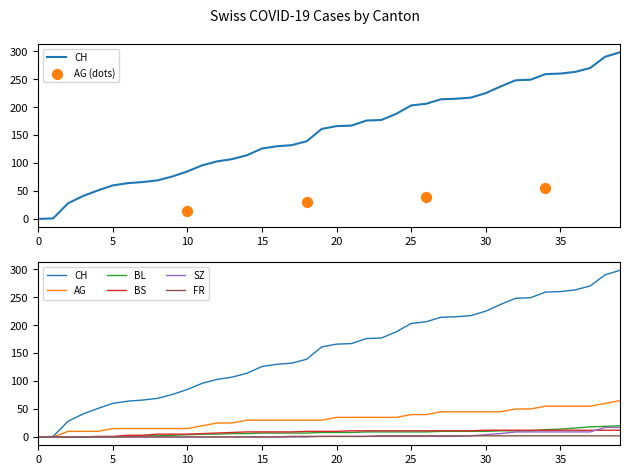

At how many categories does at least one series exceed 163?

20